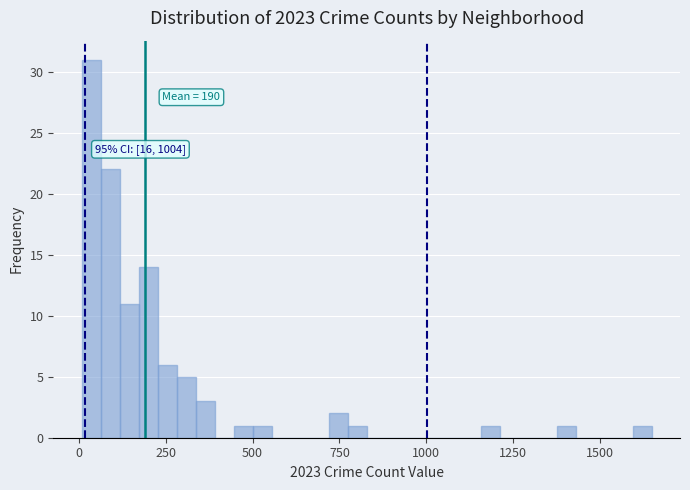

Read against the x-axis, roughly where is the centre of the tallest bar?

50